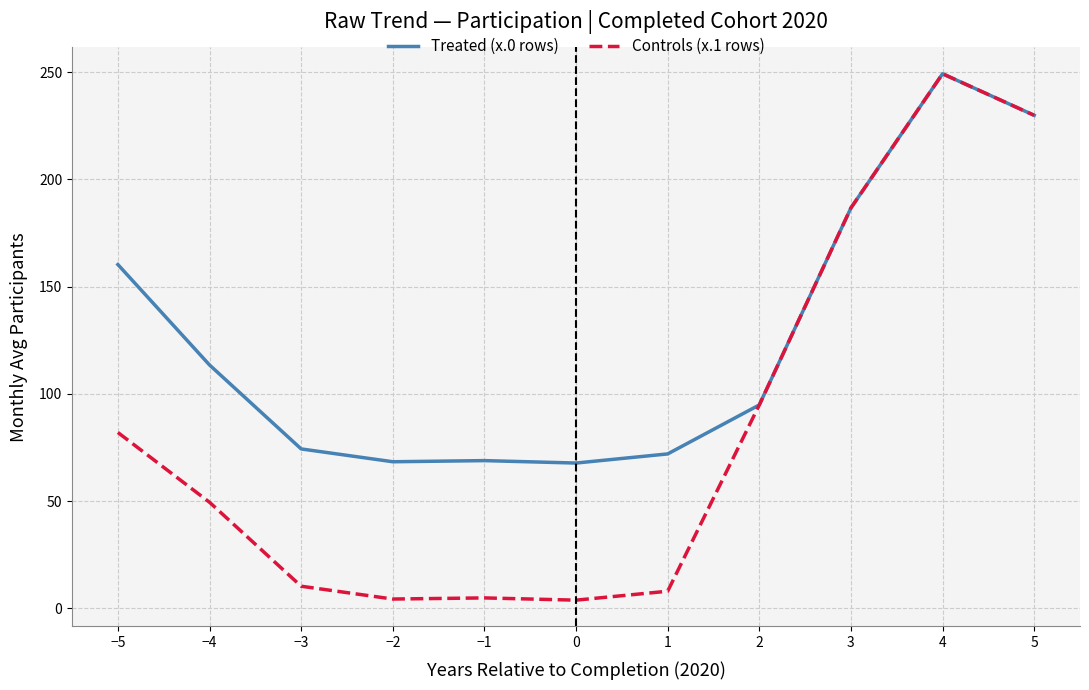

Rank the series by their average value, from highest to lowest.

Treated (x.0 rows), Controls (x.1 rows)